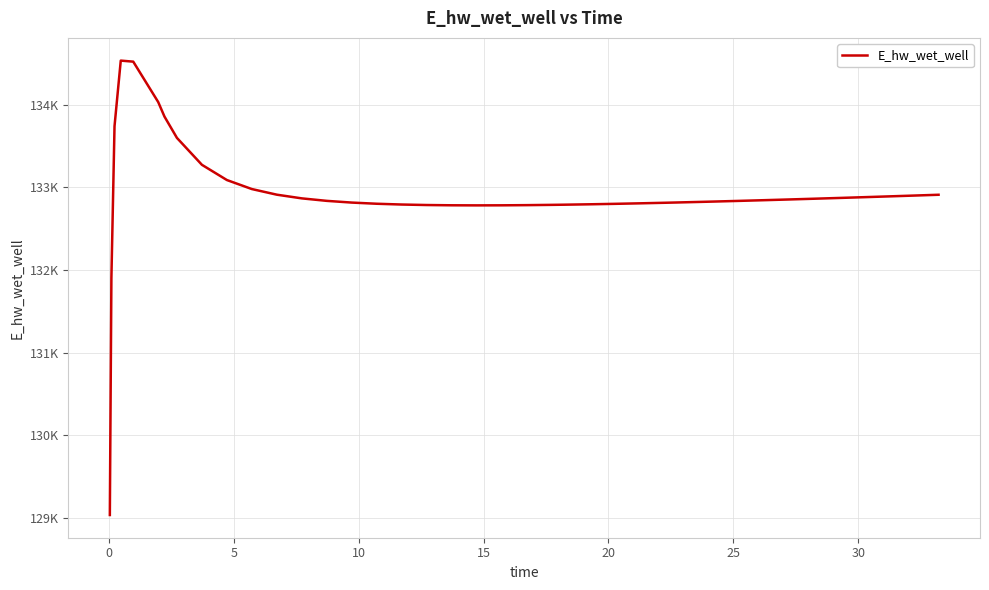

What is the difference between the second highest and second lowest values?

2616.8